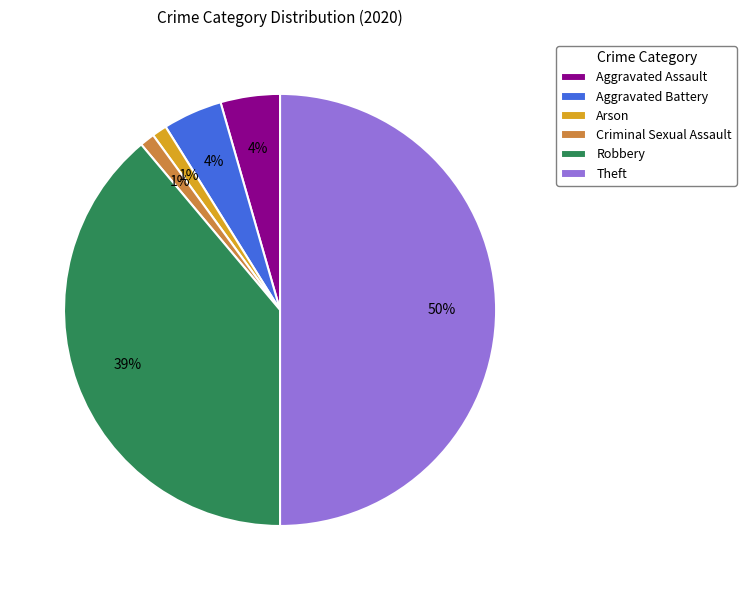

What percentage is the Arson slice, to the nearest percent?

1%